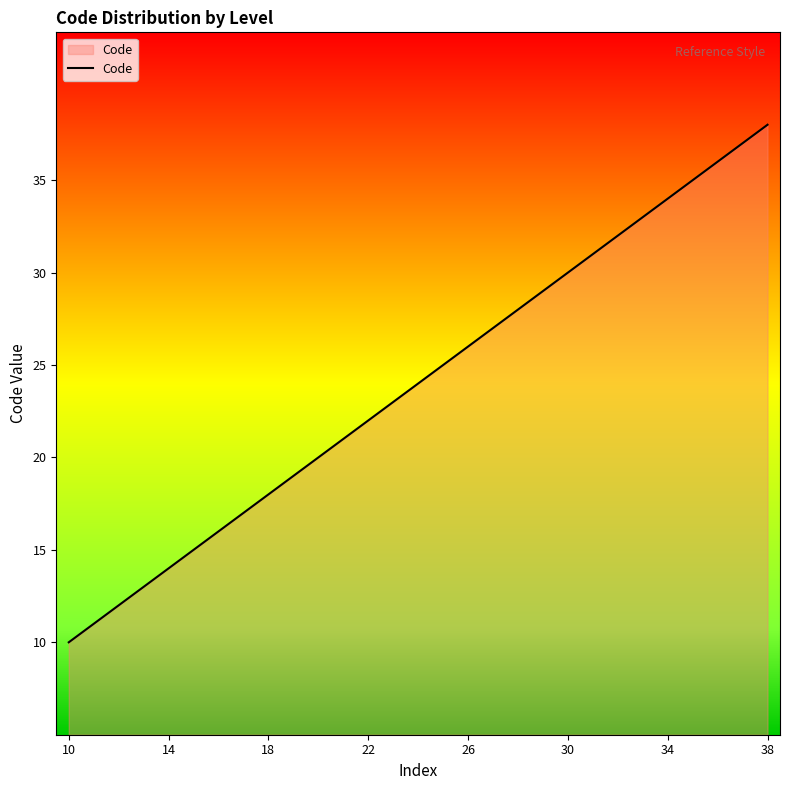

Does the chart have visible grid lines?

No